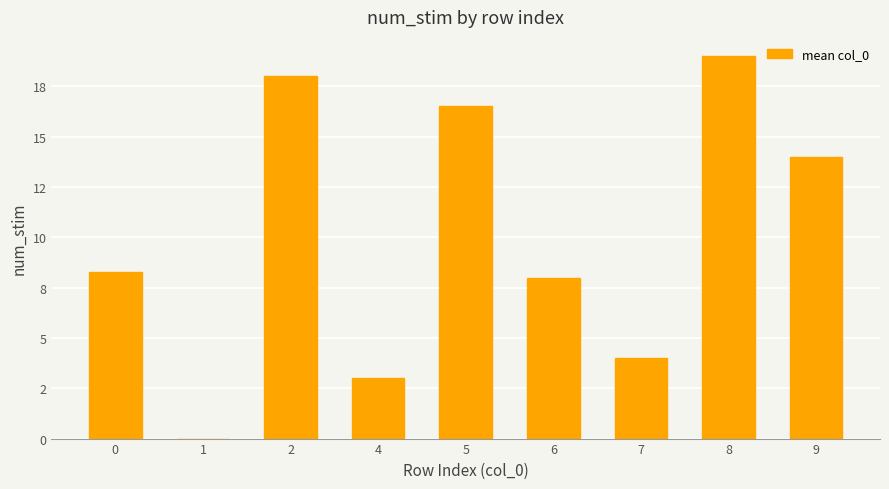

Reading left to right, transcribe all the data shown in this chart.

0=8.3	1=0.0	2=18.0	4=3.0	5=16.5	6=8.0	7=4.0	8=19.0	9=14.0